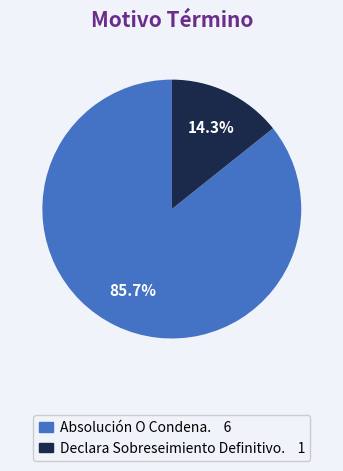

Rank the categories by value from lowest to highest.

Declara Sobreseimiento Definitivo., Absolución O Condena.